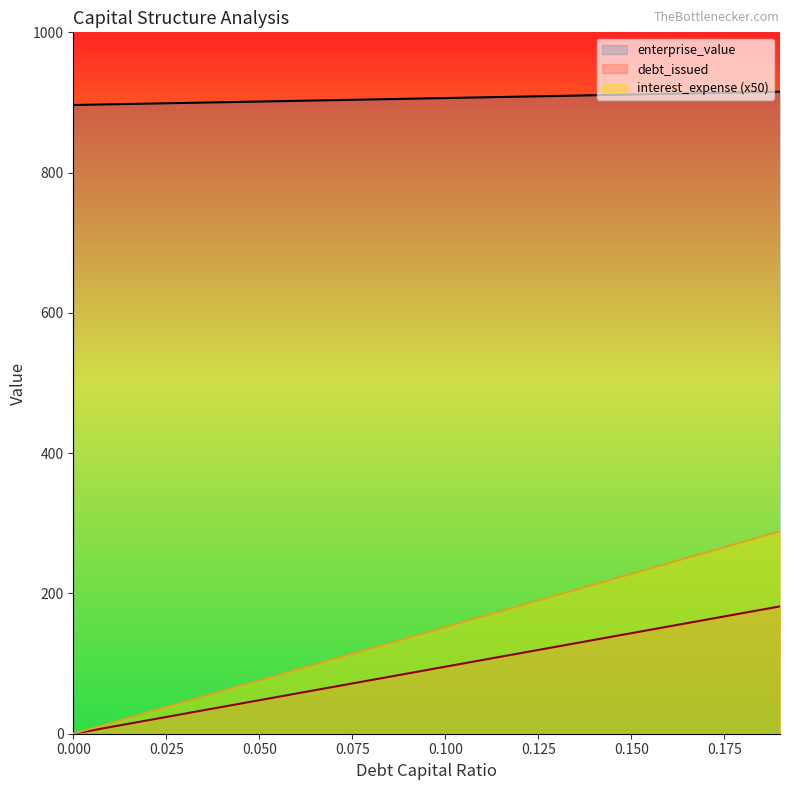

Which category has the highest value across all series?

0.19